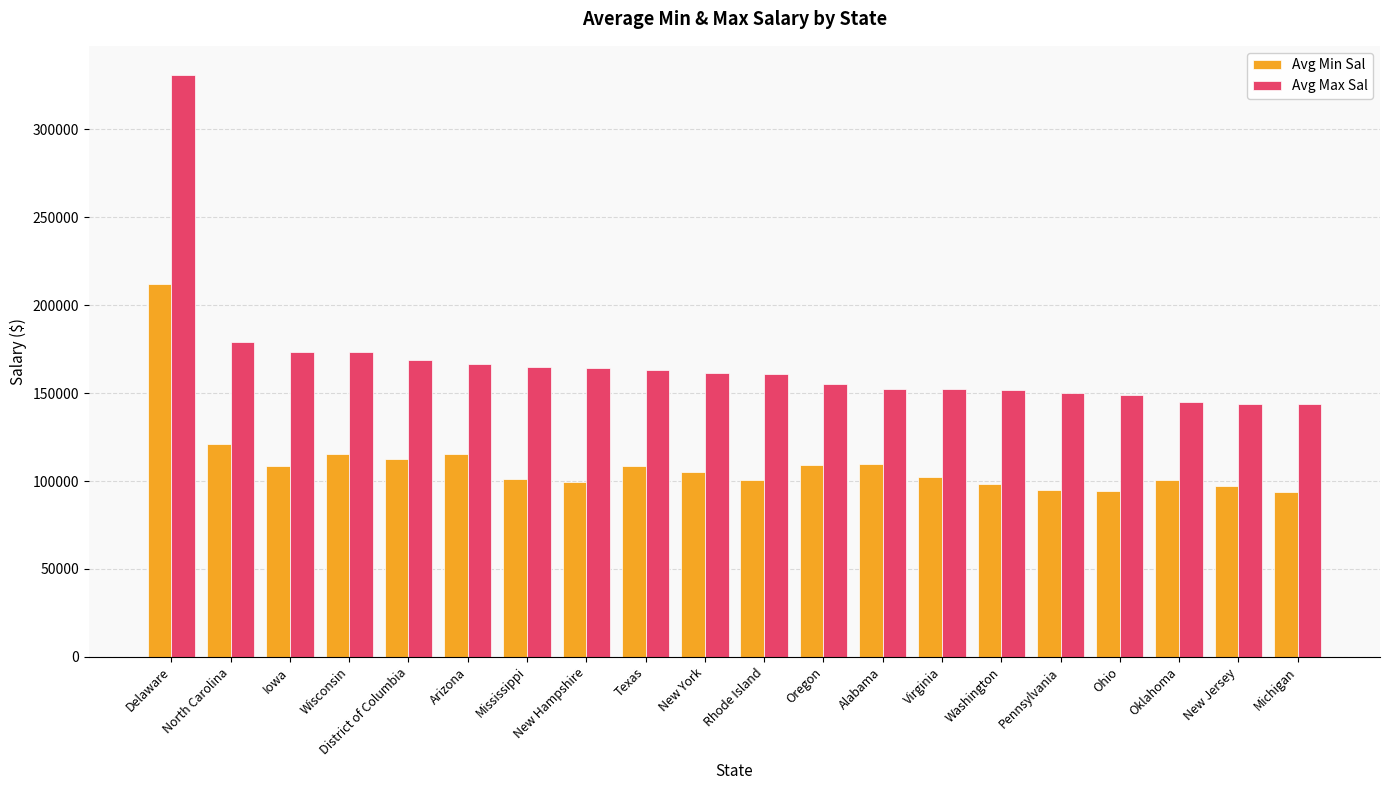

Is the value of Avg Max Sal at Mississippi greater than the value of Avg Min Sal at Oklahoma?

Yes